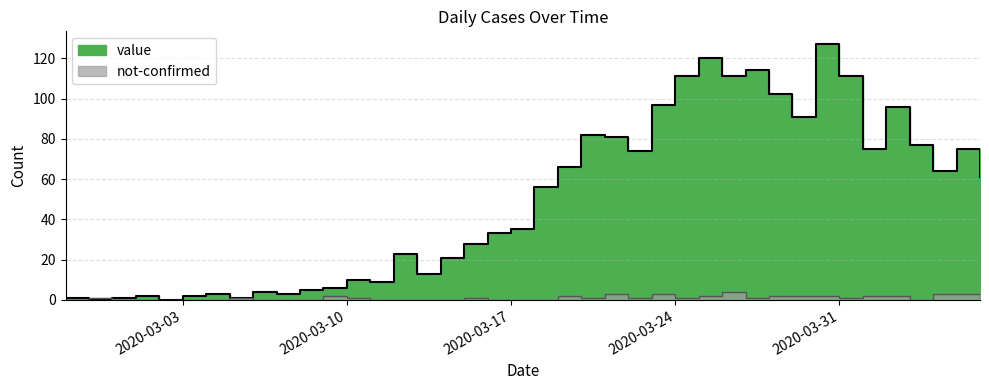

What is the difference between the highest and lowest values at 2020-03-07?

3